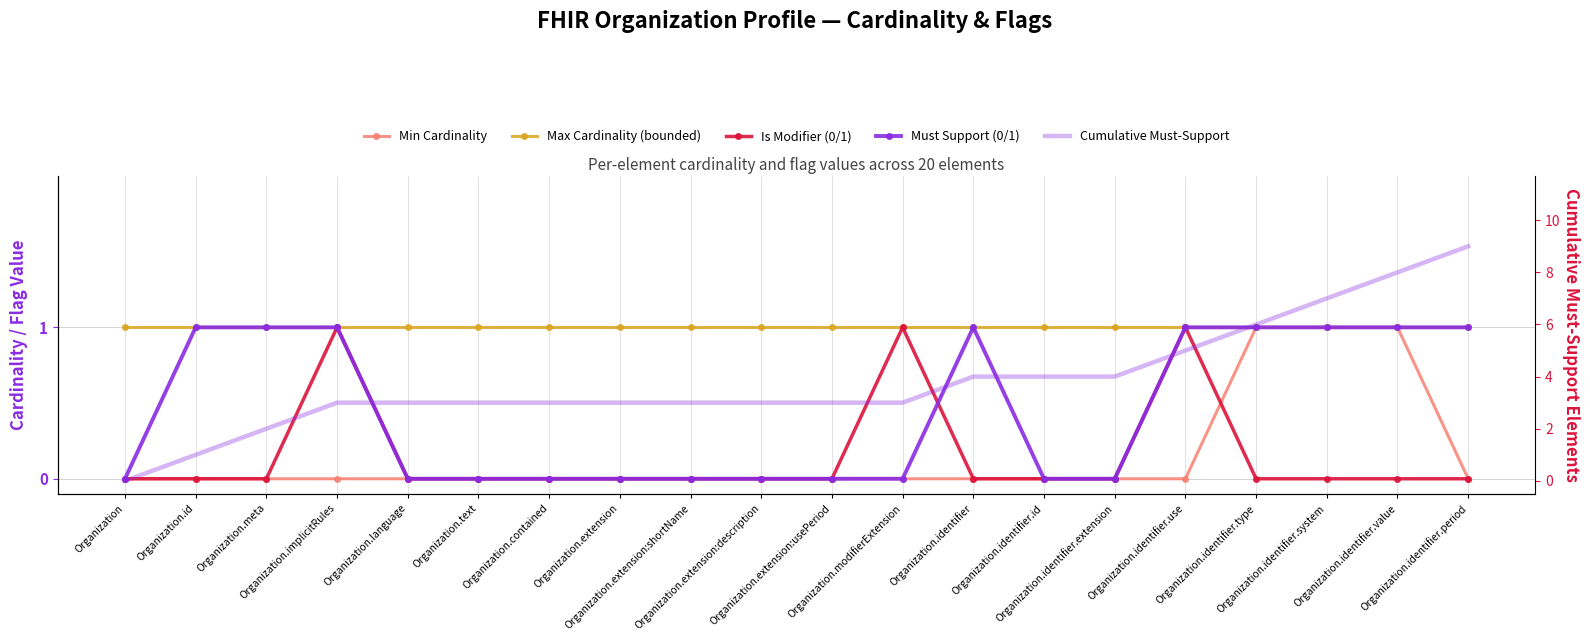

Rank the series by their maximum value, from lowest to highest.

Min Cardinality, Max Cardinality (bounded), Is Modifier (0/1), Must Support (0/1), Cumulative Must-Support